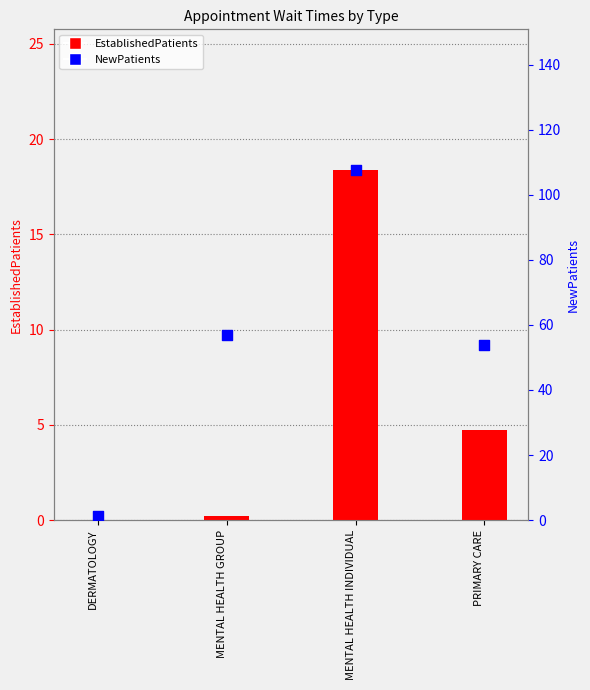

Which series has the largest total across all categories?

NewPatients